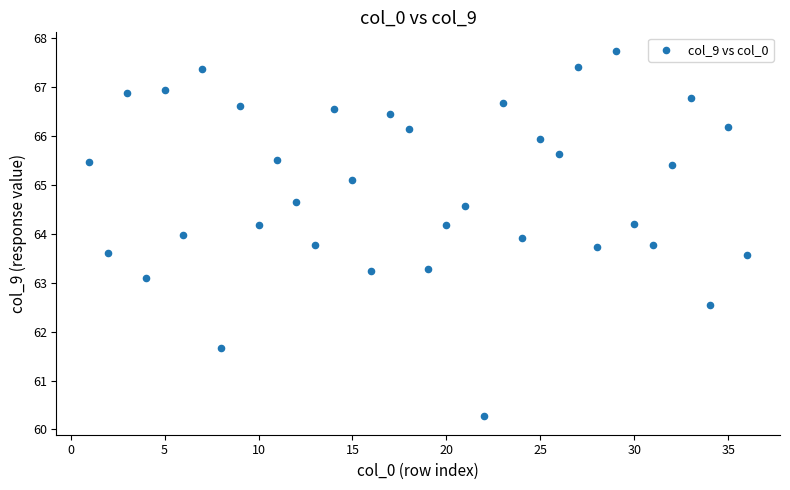

What is the range of X values (max minus min)?

35.0